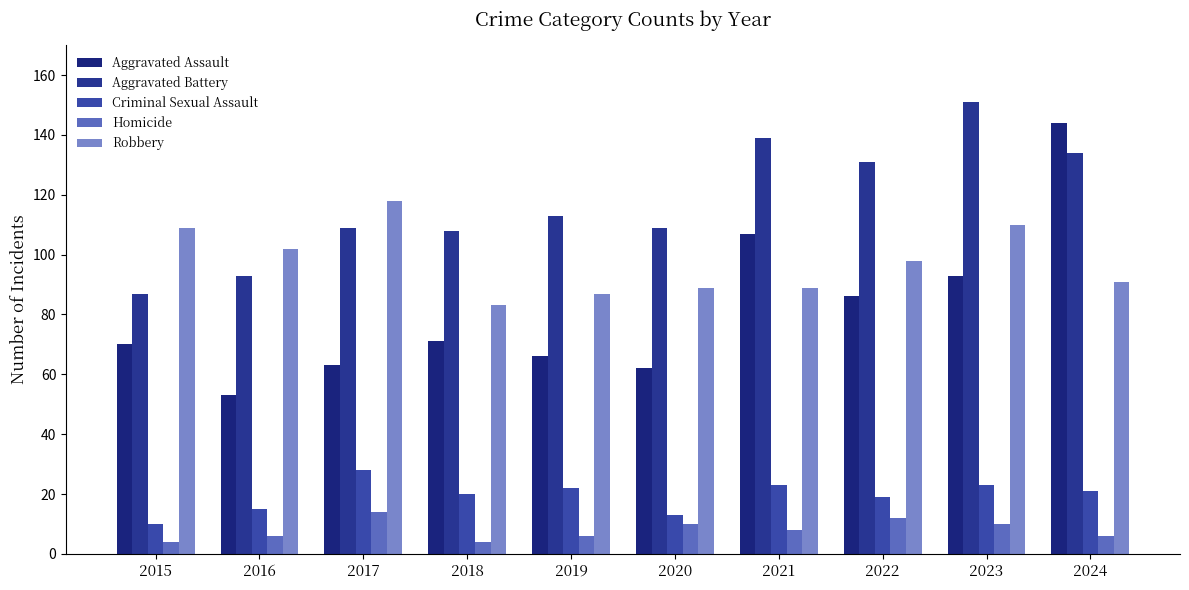

True or false: Aggravated Battery has a value of 87 at 2015.

True